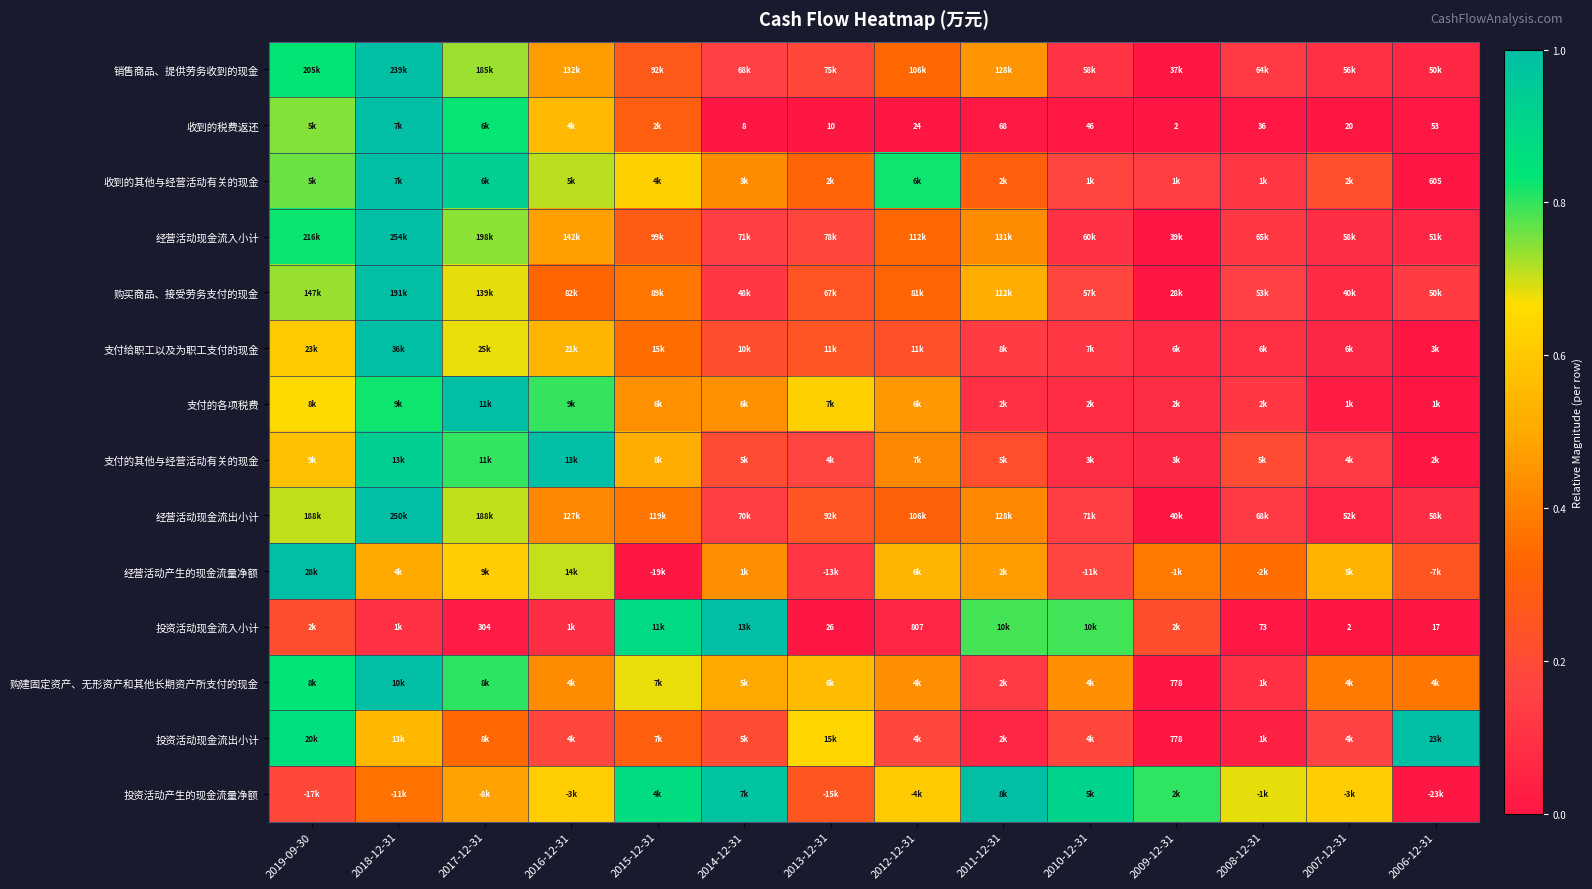

At which category is the sum across all series the highest?

2018-12-31